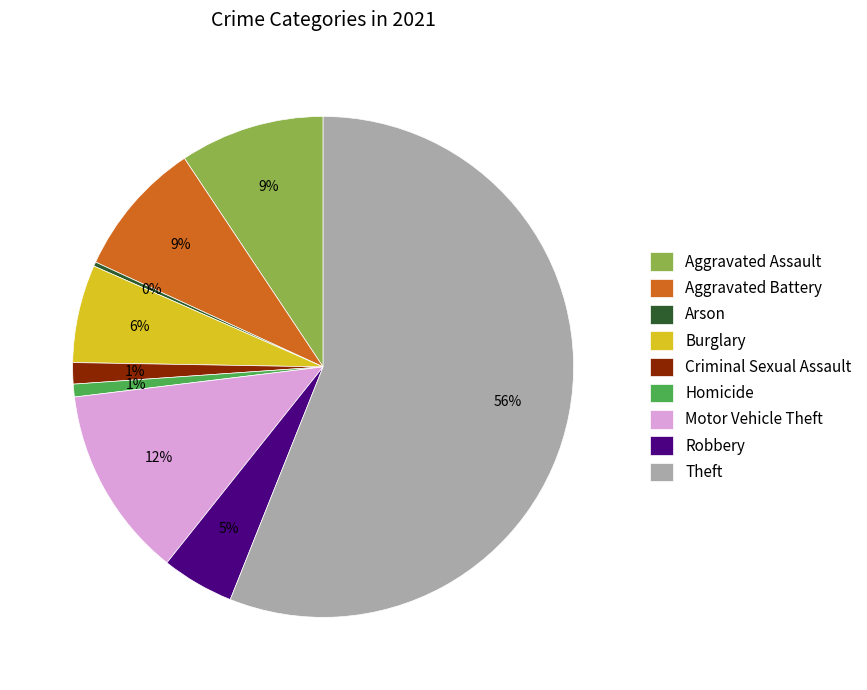

Does any single category account for the majority?

Yes